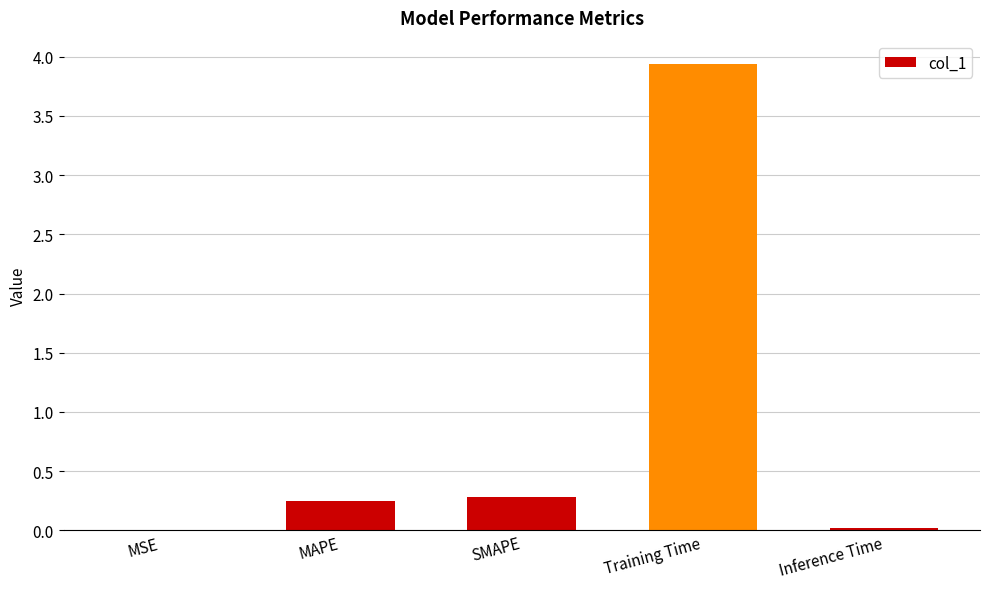

Which has a higher value, Training Time or SMAPE?

Training Time